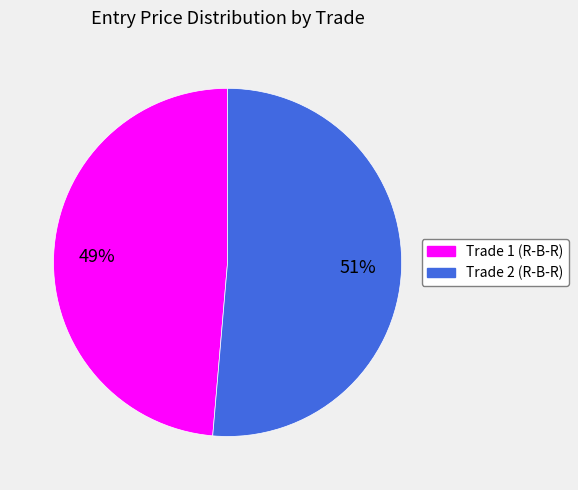

Is the sum of Trade 2 (R-B-R) and Trade 1 (R-B-R) greater than half?

Yes